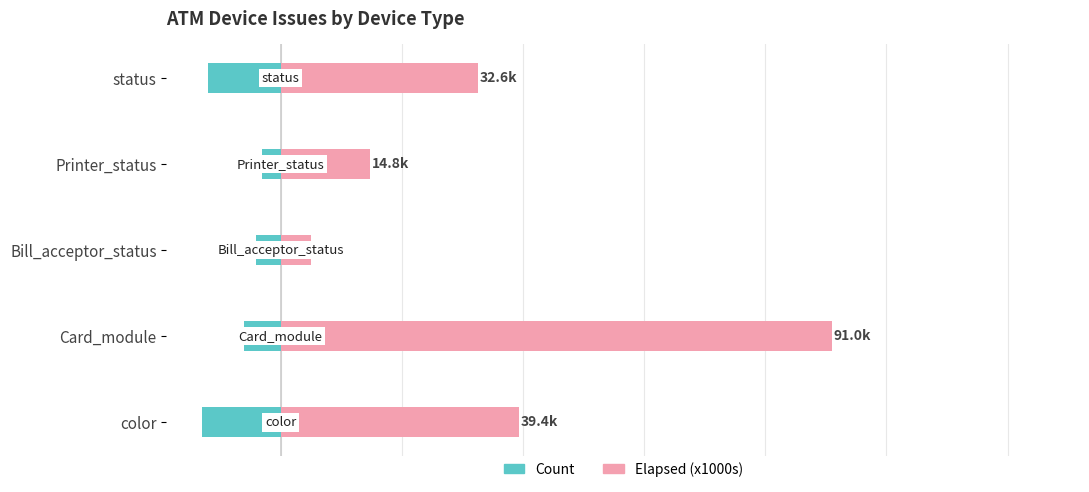

Which series has the widest spread of values?

Elapsed (x1000s)